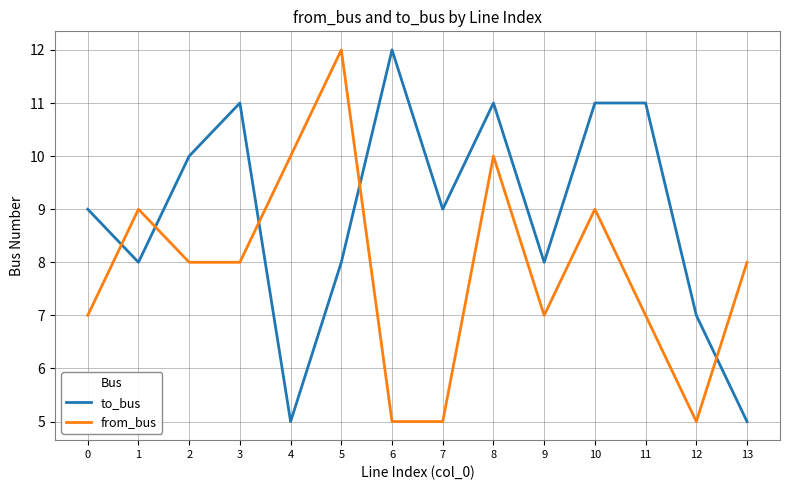

True or false: to_bus and from_bus intersect in this chart.

True